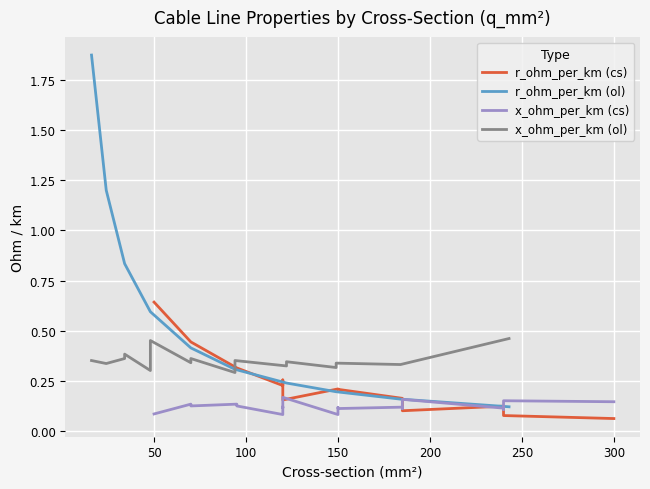

List the series in order of their overall mean, lowest first.

x_ohm_per_km (cs), r_ohm_per_km (cs), x_ohm_per_km (ol), r_ohm_per_km (ol)